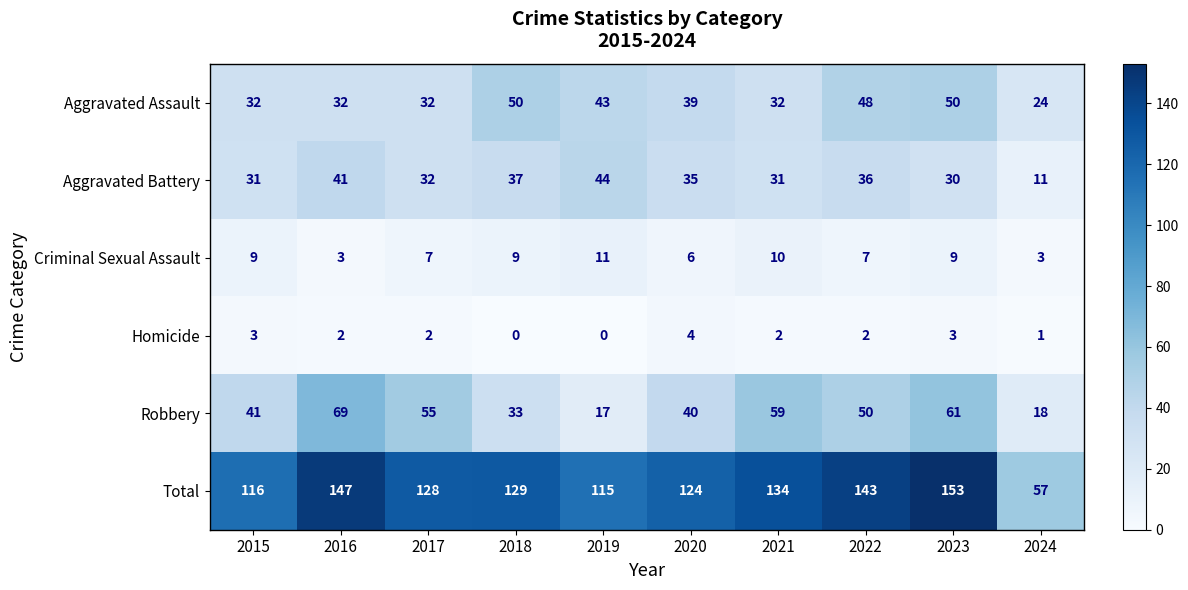

Is it true that Aggravated Assault equals 35 at 2024?

False